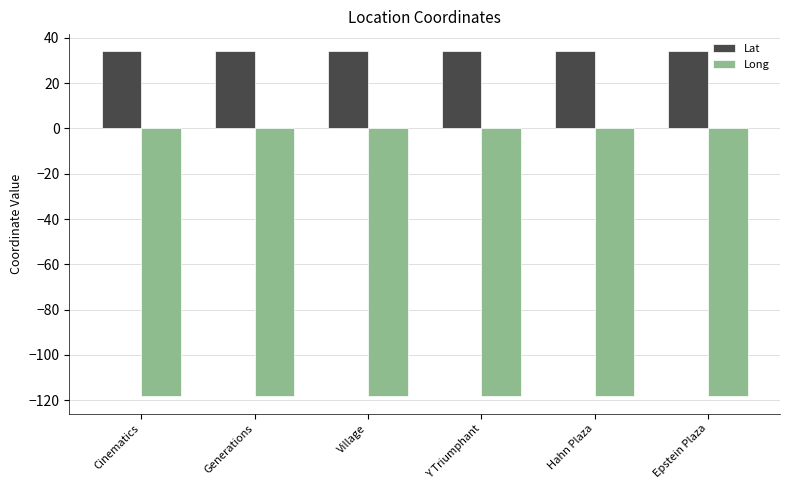

What are all the series names shown in the legend?

Lat, Long